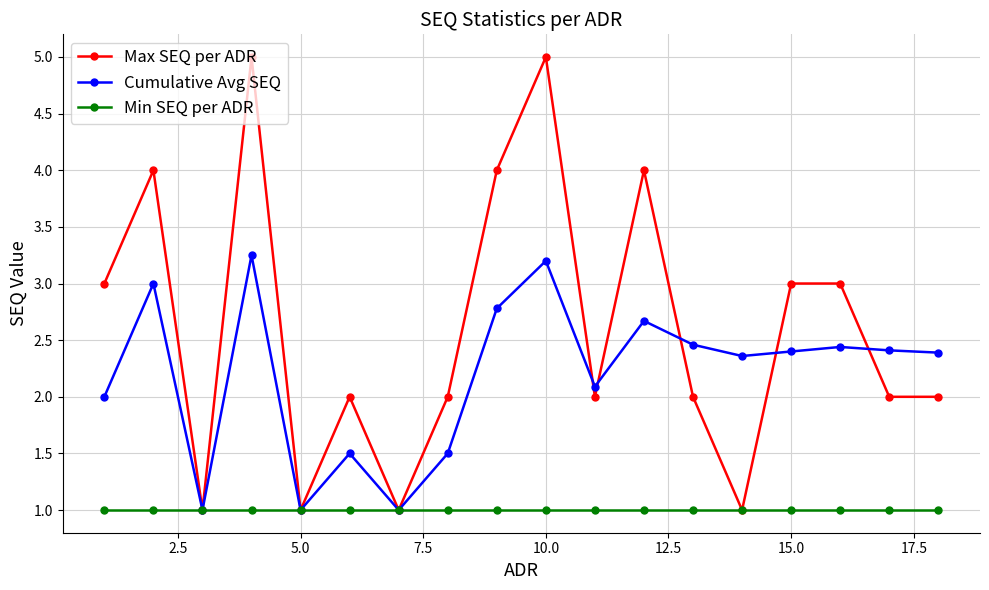

List the series in order of their peak value, highest first.

Max SEQ per ADR, Cumulative Avg SEQ, Min SEQ per ADR